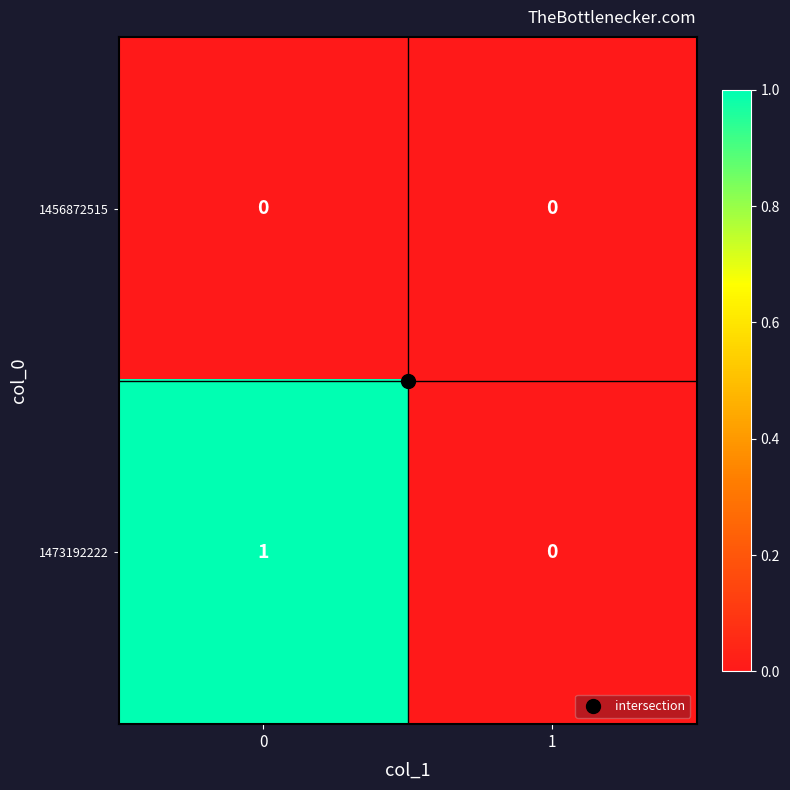

What is the greatest value displayed?

1